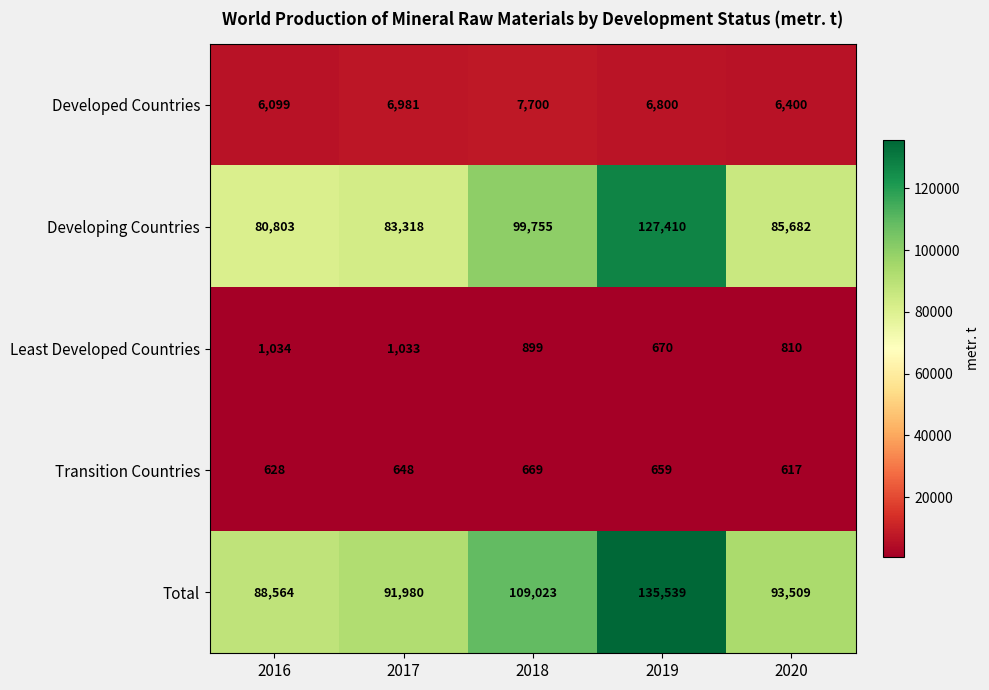

What is the minimum value shown in the chart?

617